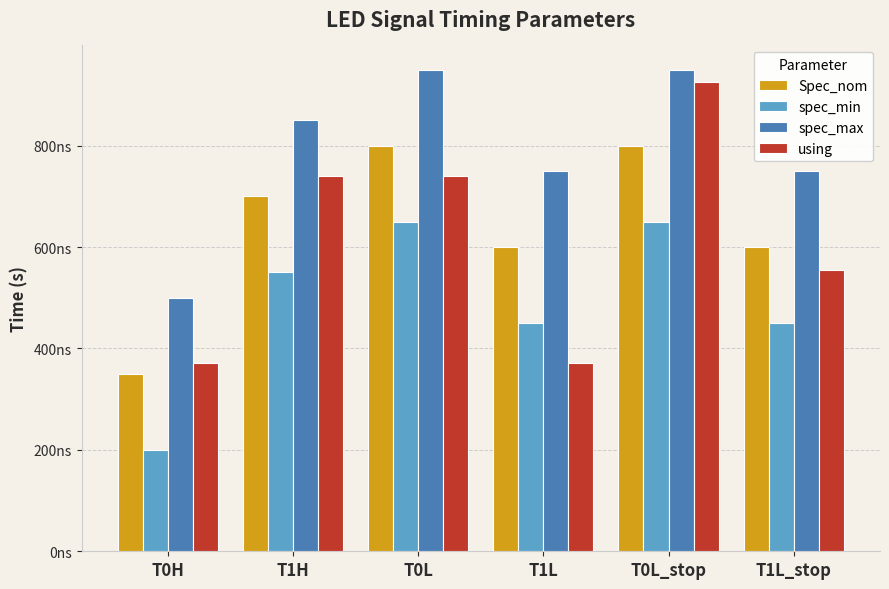

At which label does spec_min reach its peak?

T0L